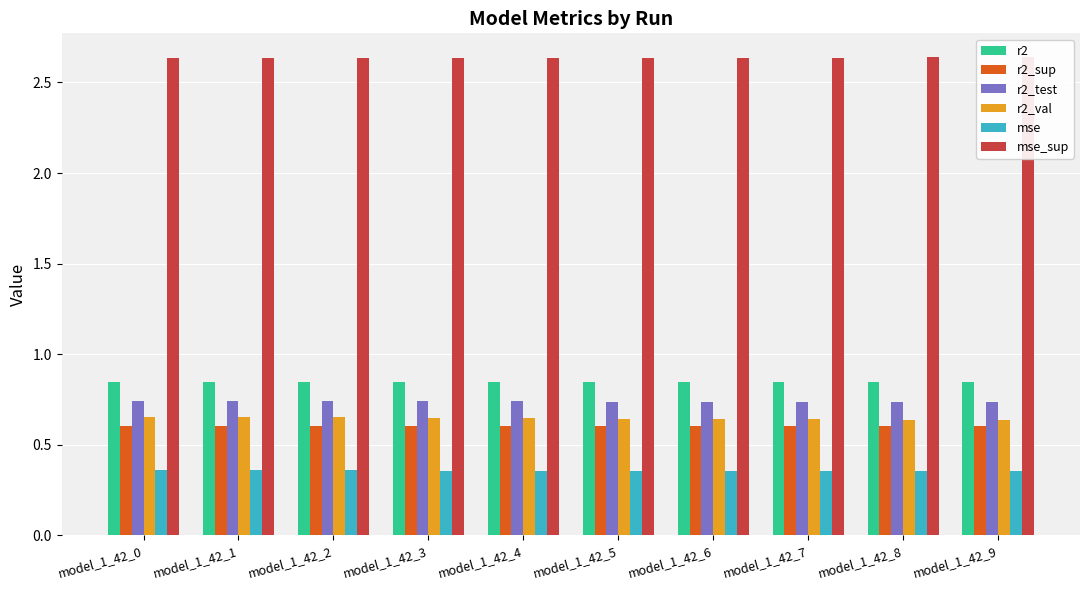

Reading left to right, transcribe all the data shown in this chart.

r2: model_1_42_0=0.8	model_1_42_1=0.8	model_1_42_2=0.8	model_1_42_3=0.8	model_1_42_4=0.8	model_1_42_5=0.8	model_1_42_6=0.8	model_1_42_7=0.8	model_1_42_8=0.8	model_1_42_9=0.8
r2_sup: model_1_42_0=0.6	model_1_42_1=0.6	model_1_42_2=0.6	model_1_42_3=0.6	model_1_42_4=0.6	model_1_42_5=0.6	model_1_42_6=0.6	model_1_42_7=0.6	model_1_42_8=0.6	model_1_42_9=0.6
r2_test: model_1_42_0=0.7	model_1_42_1=0.7	model_1_42_2=0.7	model_1_42_3=0.7	model_1_42_4=0.7	model_1_42_5=0.7	model_1_42_6=0.7	model_1_42_7=0.7	model_1_42_8=0.7	model_1_42_9=0.7
r2_val: model_1_42_0=0.7	model_1_42_1=0.7	model_1_42_2=0.7	model_1_42_3=0.6	model_1_42_4=0.6	model_1_42_5=0.6	model_1_42_6=0.6	model_1_42_7=0.6	model_1_42_8=0.6	model_1_42_9=0.6
mse: model_1_42_0=0.4	model_1_42_1=0.4	model_1_42_2=0.4	model_1_42_3=0.4	model_1_42_4=0.4	model_1_42_5=0.4	model_1_42_6=0.4	model_1_42_7=0.4	model_1_42_8=0.4	model_1_42_9=0.4
mse_sup: model_1_42_0=2.6	model_1_42_1=2.6	model_1_42_2=2.6	model_1_42_3=2.6	model_1_42_4=2.6	model_1_42_5=2.6	model_1_42_6=2.6	model_1_42_7=2.6	model_1_42_8=2.6	model_1_42_9=2.6